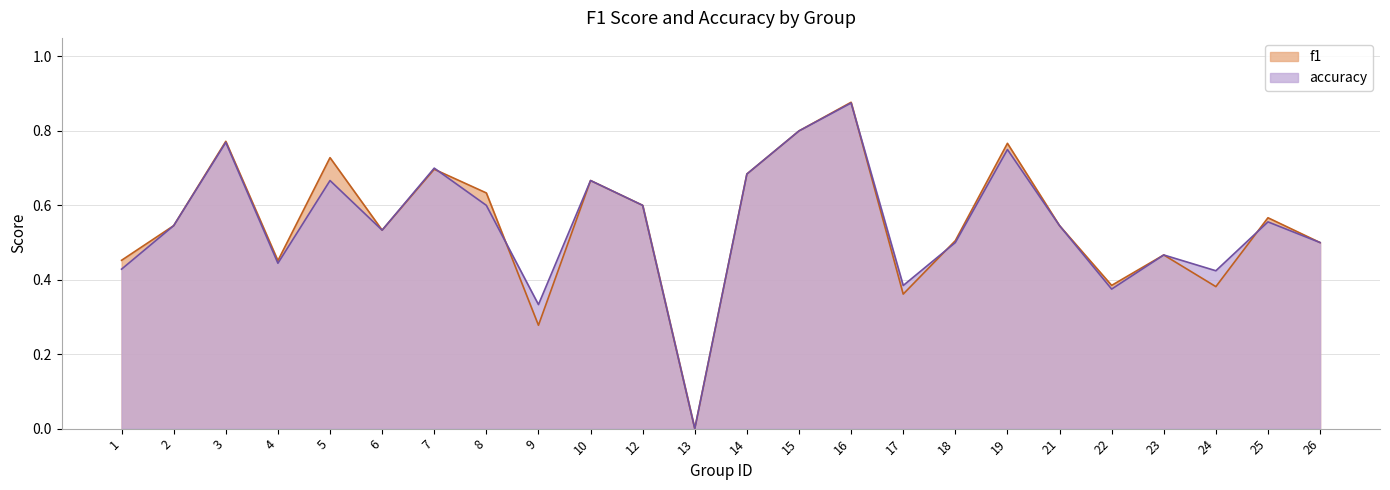

At which category is the sum across all series the highest?

16